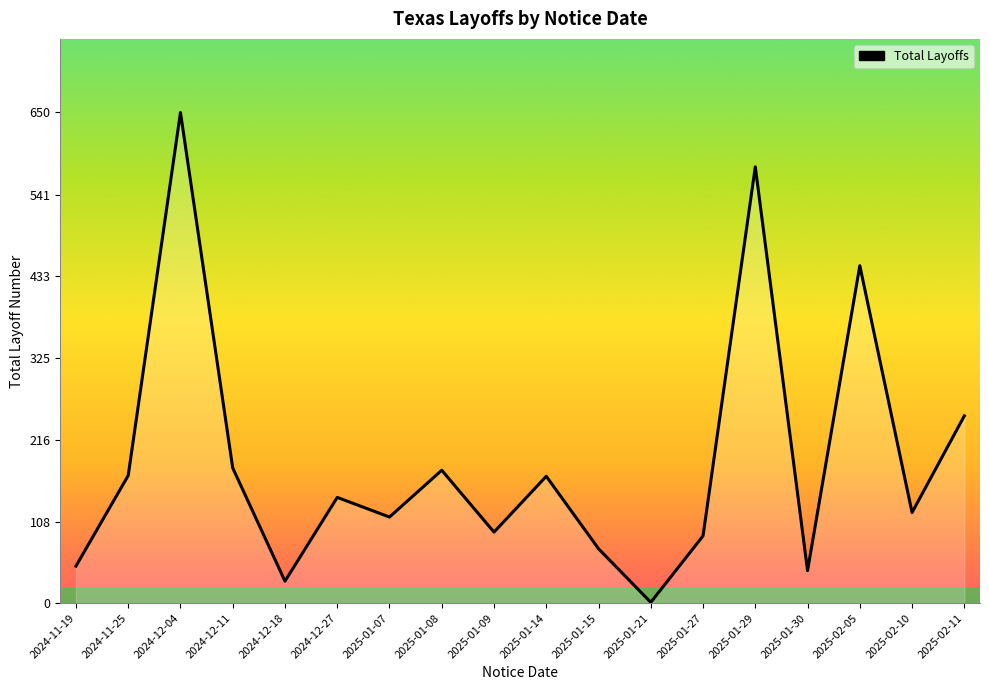

The value at 2025-01-07 is 42. True or false?

False